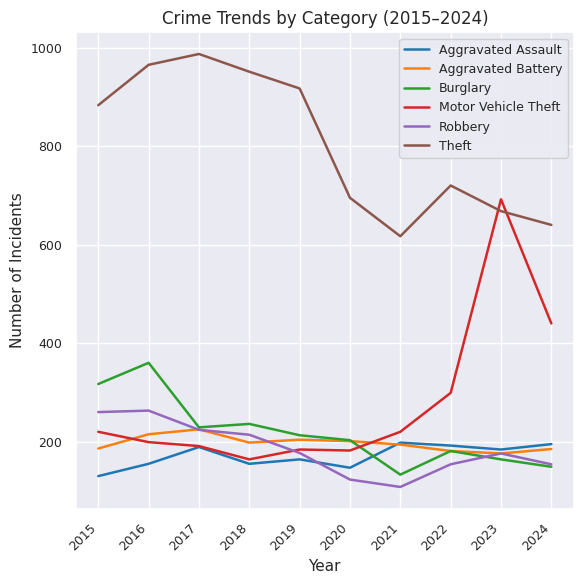

Which series has the largest total across all categories?

Theft